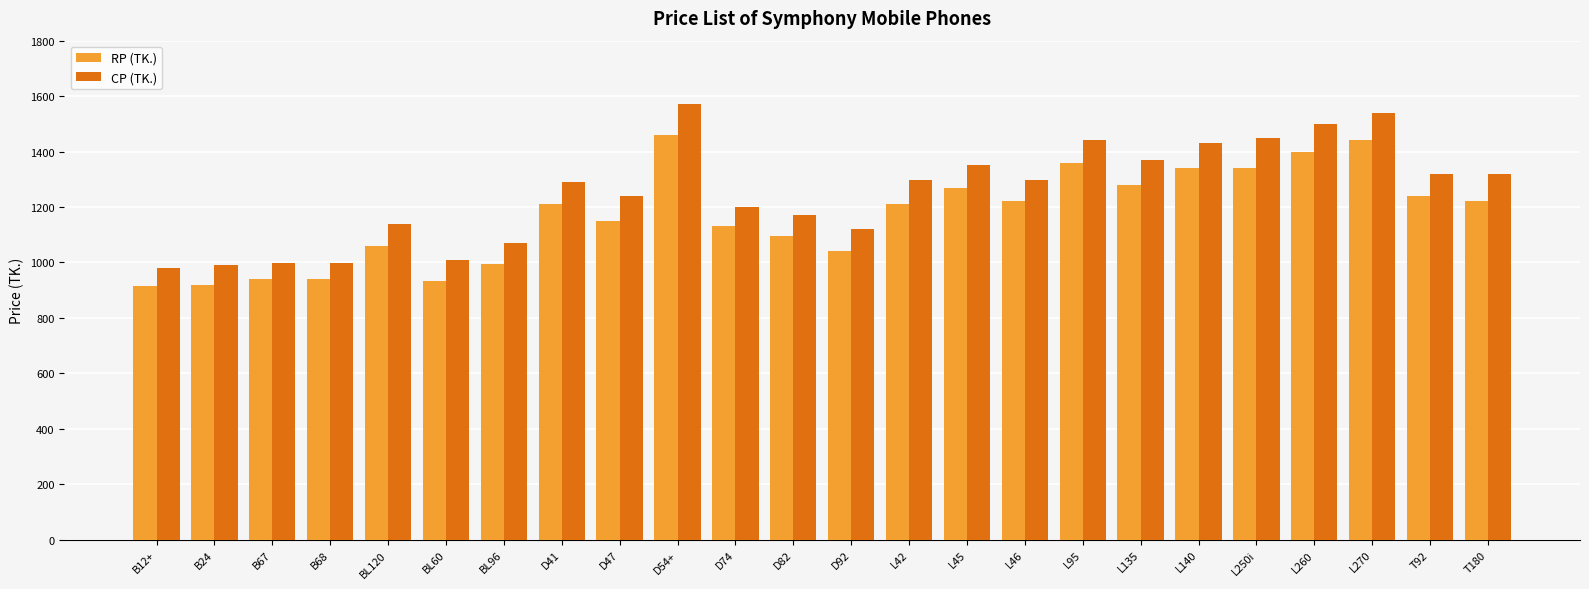

Rank the series by their maximum value, from highest to lowest.

CP (TK.), RP (TK.)